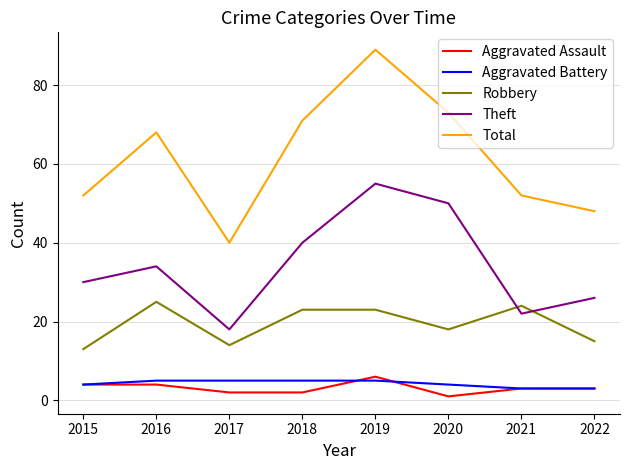

Between 2016 and 2020, which series saw the biggest shift?

Theft